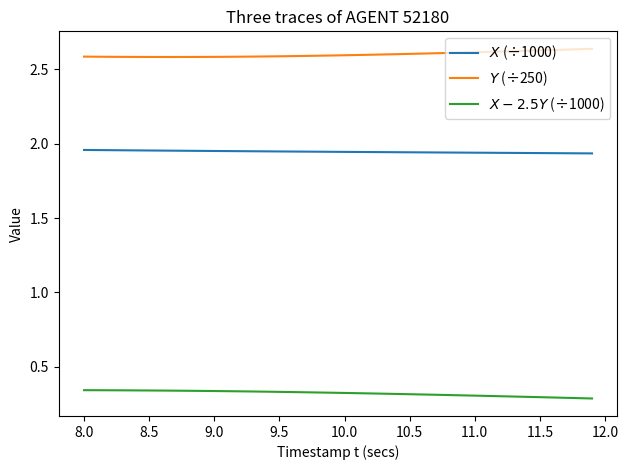

True or false: $X - 2.5Y$ (÷1000) has more than 2 interior local peaks.

False